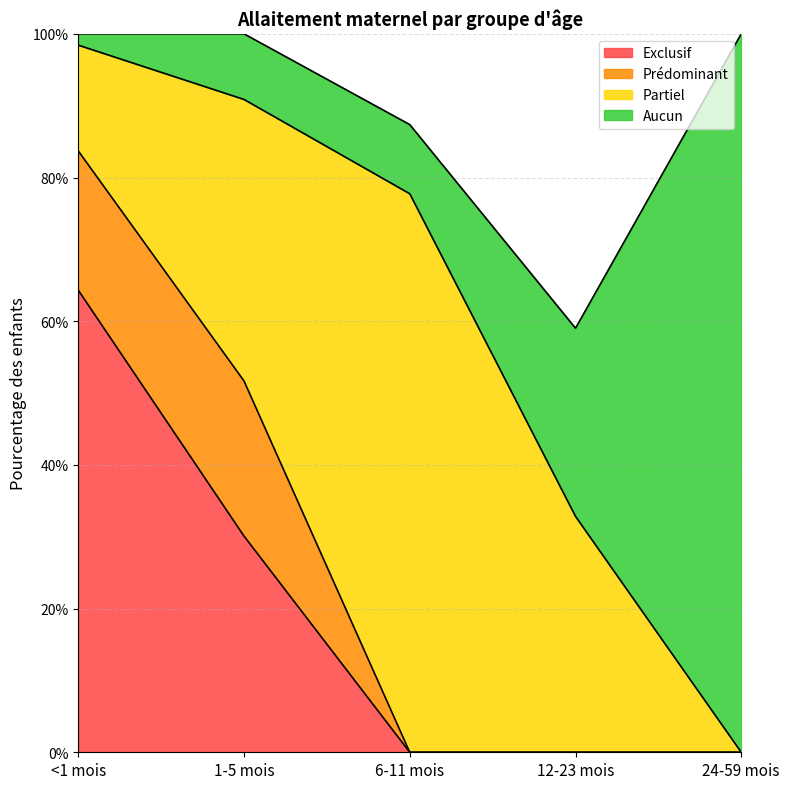

What is the difference between the Aucun values at 6-11 mois and 12-23 mois?

0.2